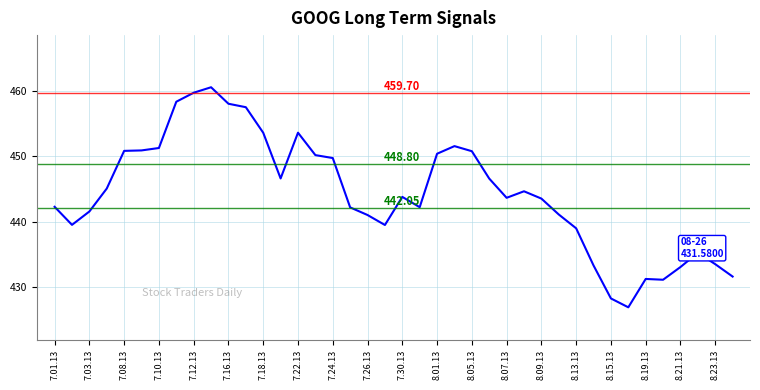

What is the difference between the maximum and minimum values?

33.8